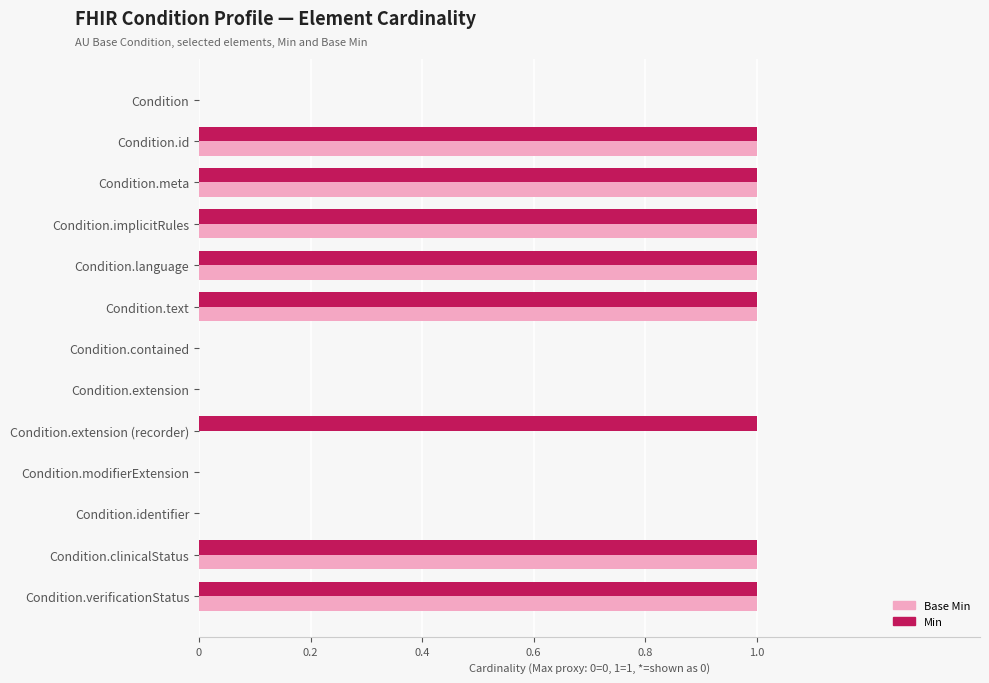

What is the sum of all Base Min values?

7